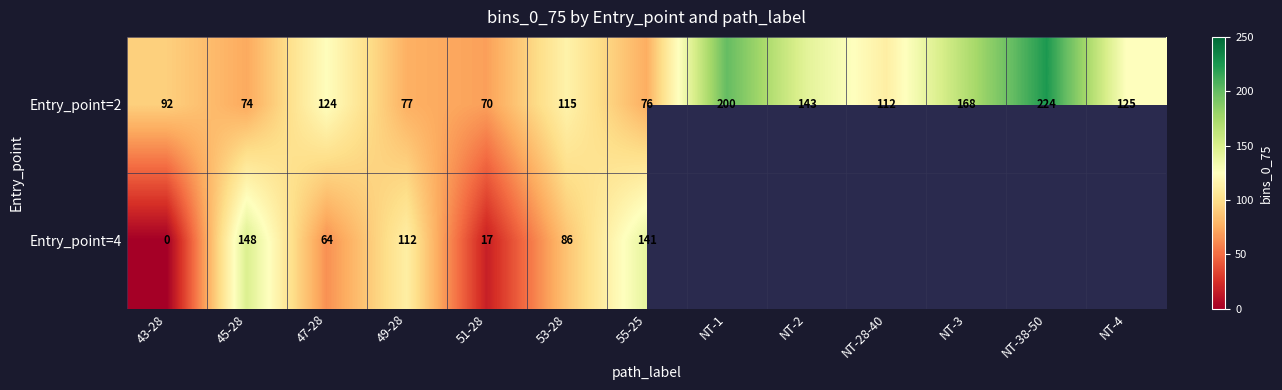

What is the difference between the second highest and minimum values in the Entry_point=2 series?

130